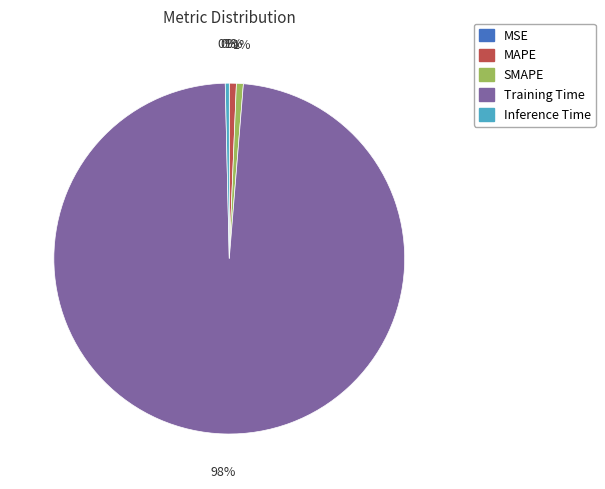

What is the largest slice in the pie chart?

Training Time